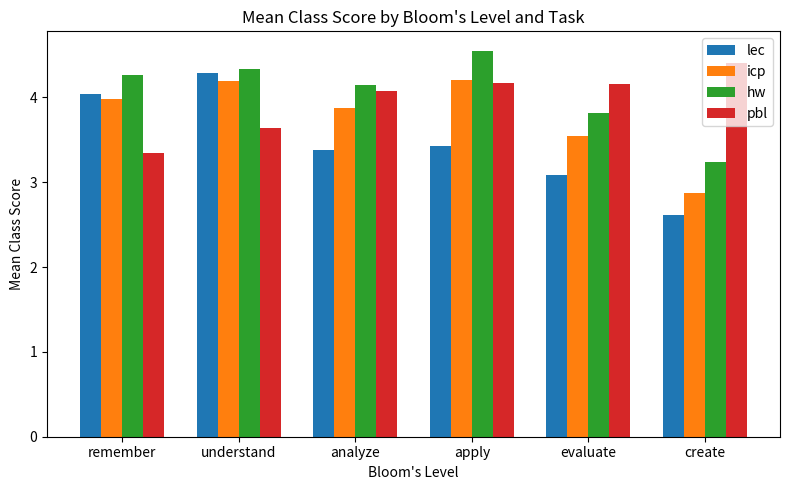

Which category has the highest value across all series?

apply